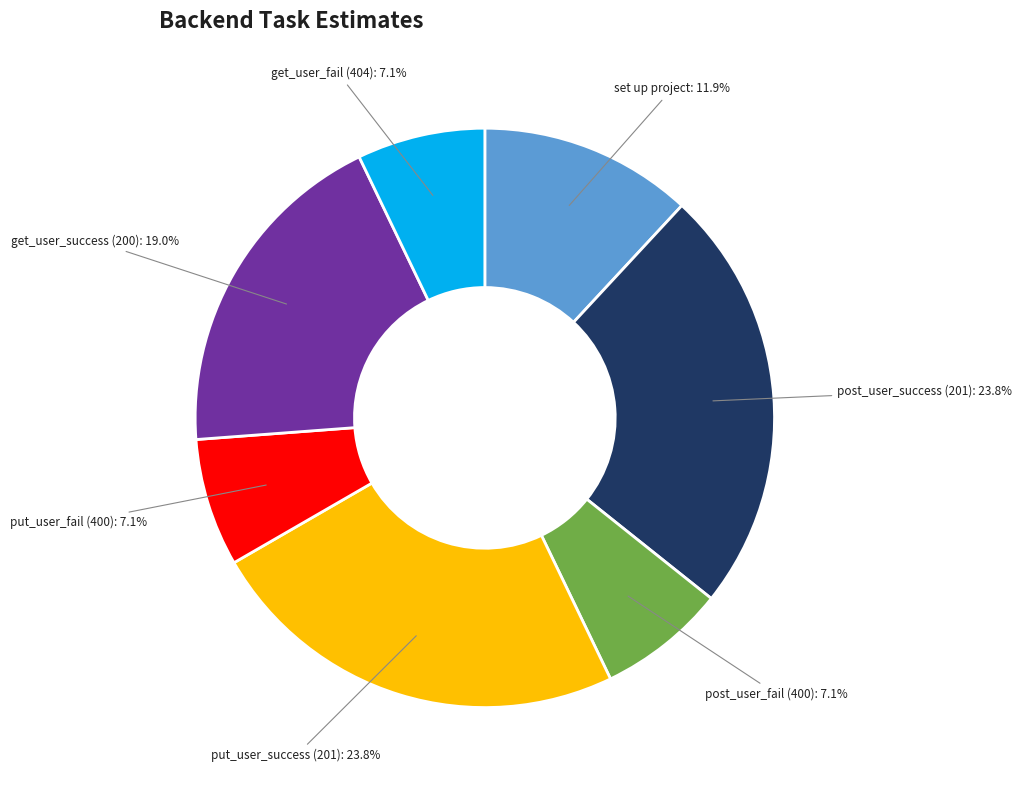

Count the number of slices in the pie.

7